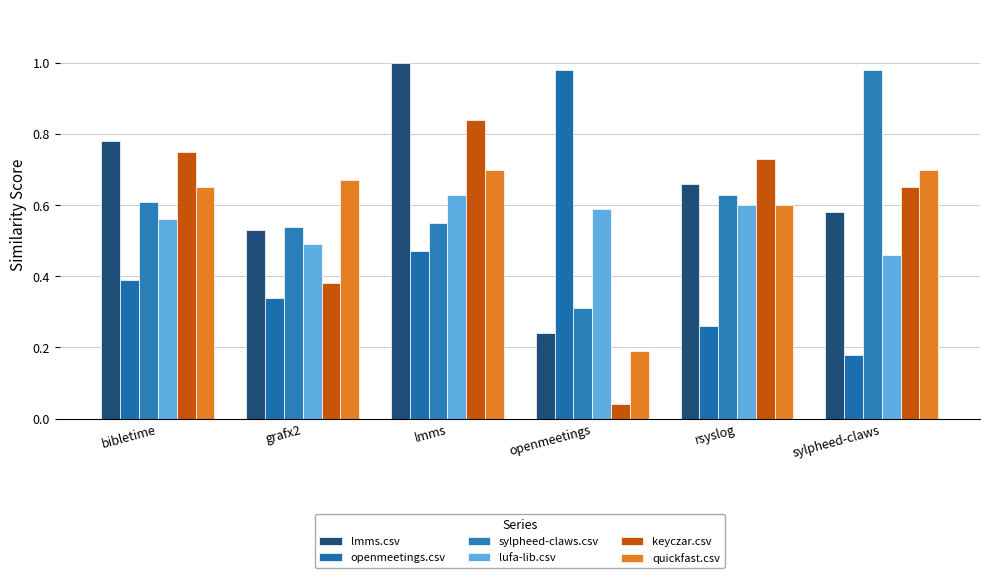

How many series are shown in this chart?

6